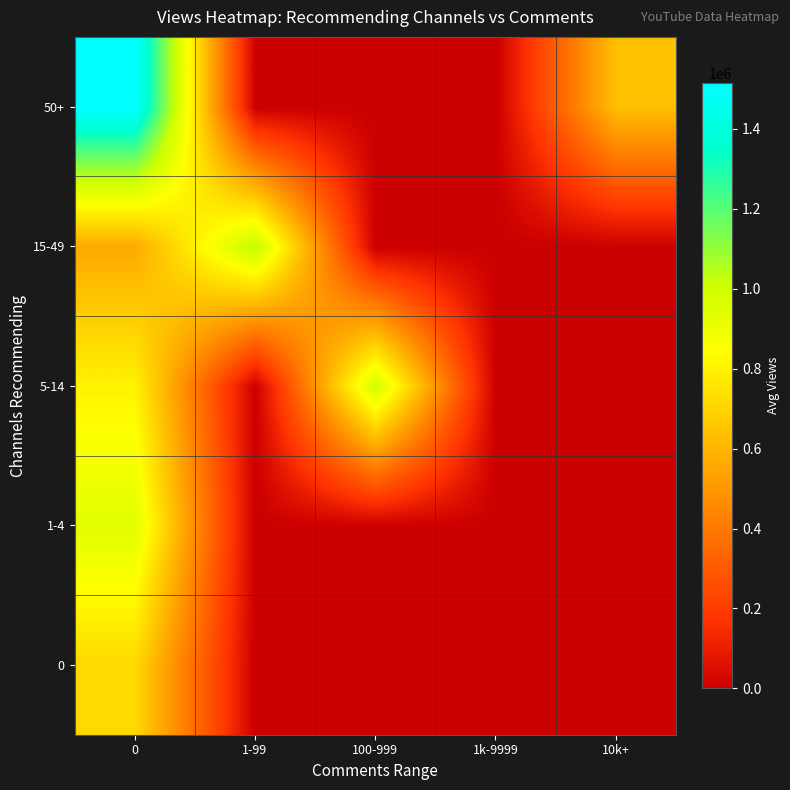

At how many categories does at least one series exceed 950482?

3